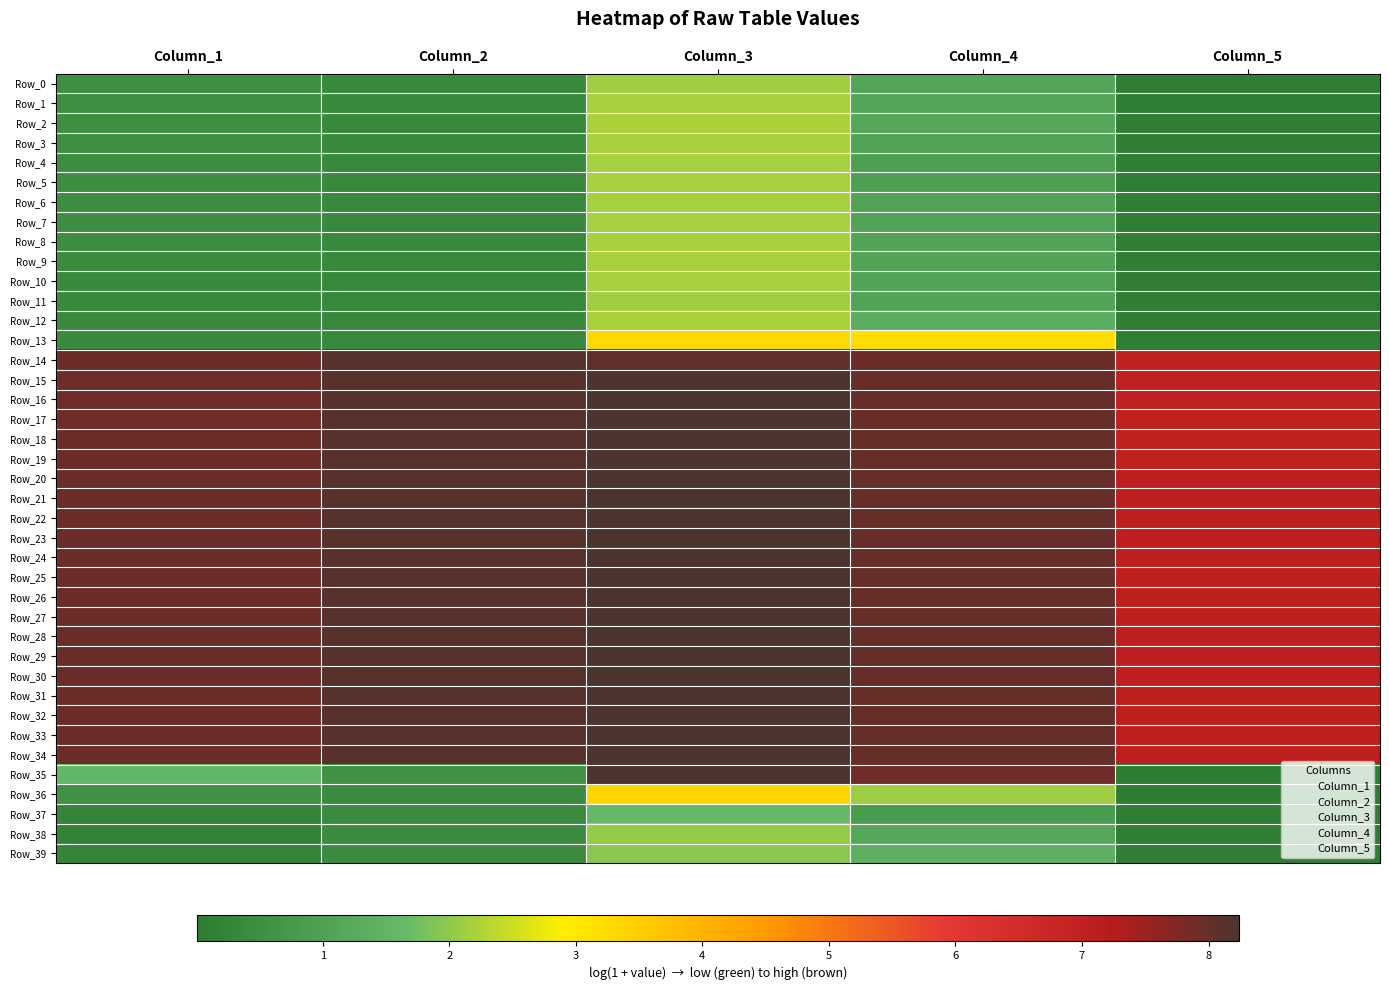

Which series has the largest total across all categories?

Row_25